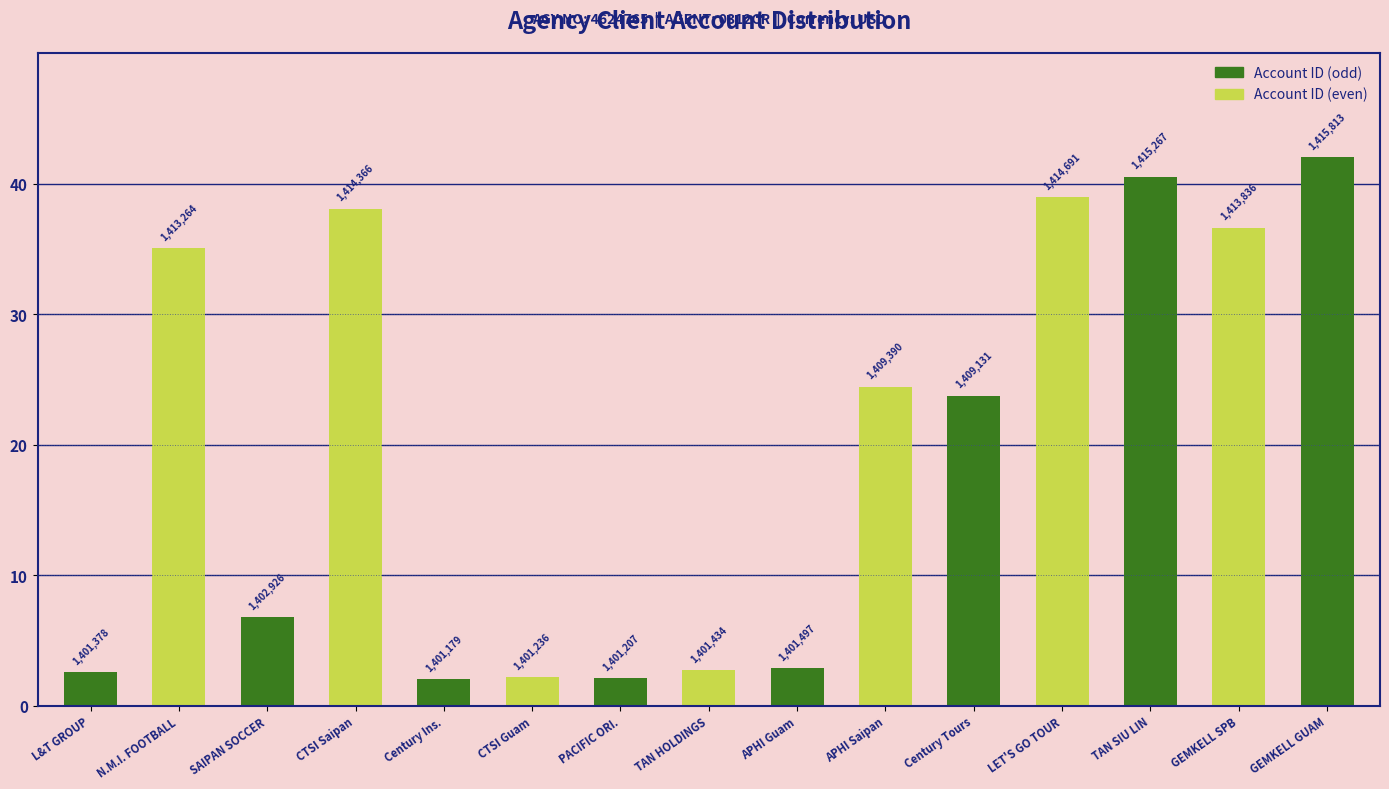

Which label corresponds to the largest value in the chart?

GEMKELL GUAM